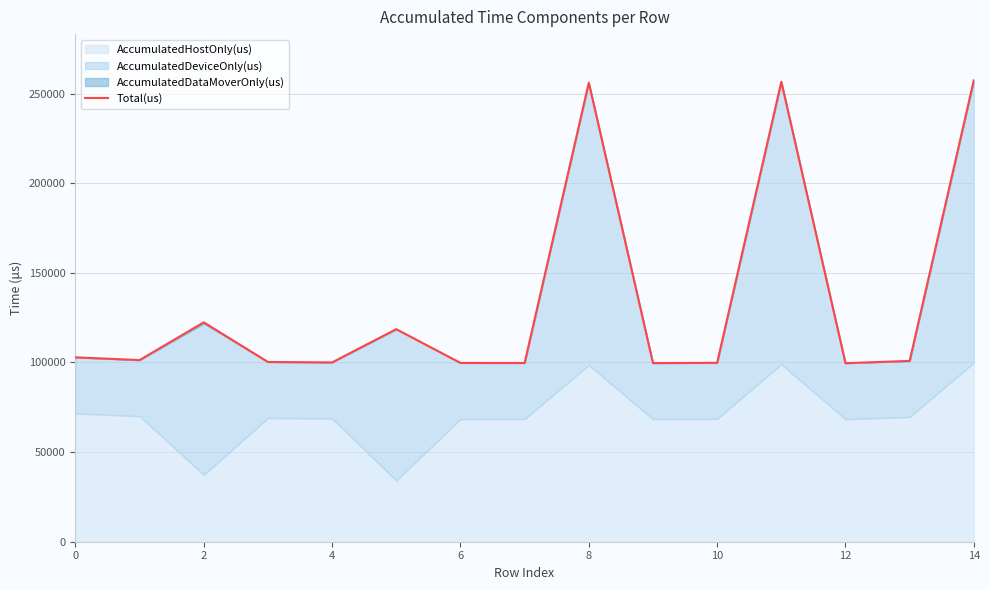

The value of Total(us) at 4 is 100040. True or false?

True